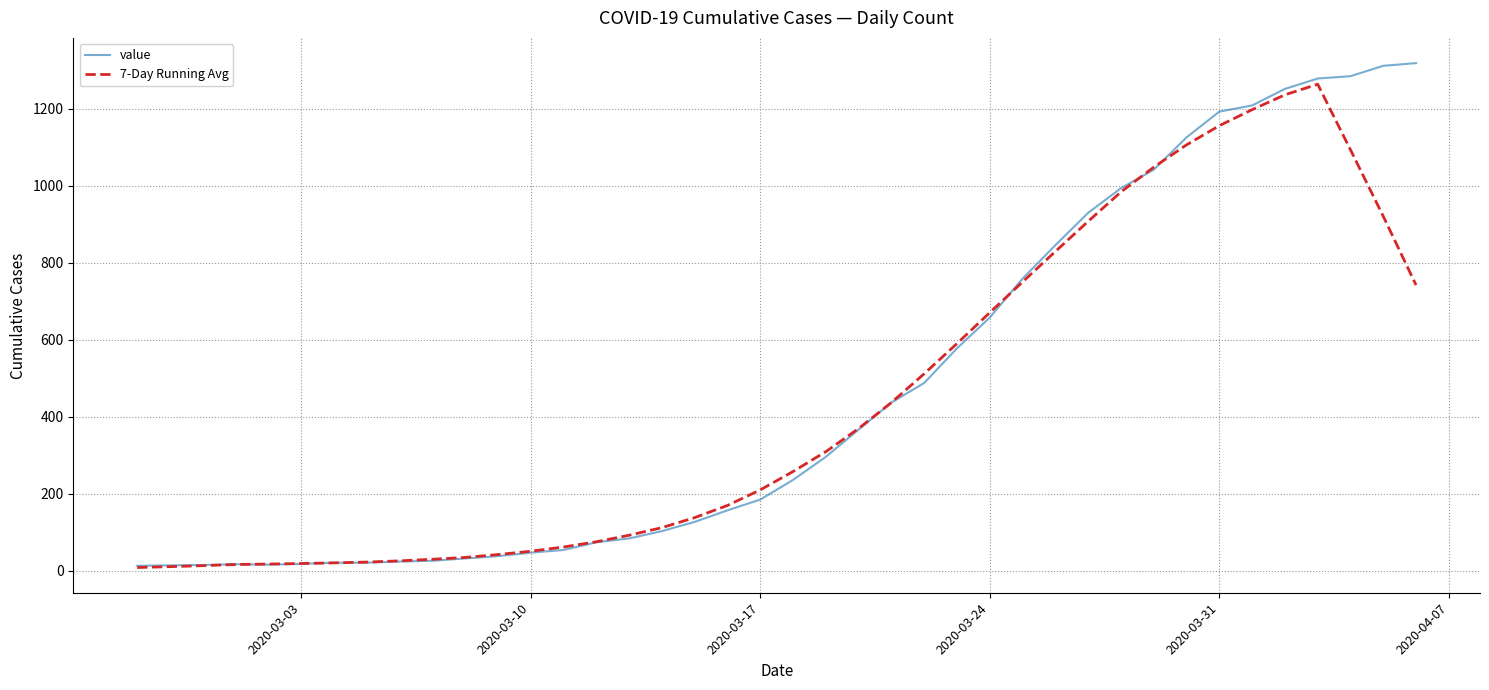

Which series has the widest spread of values?

value